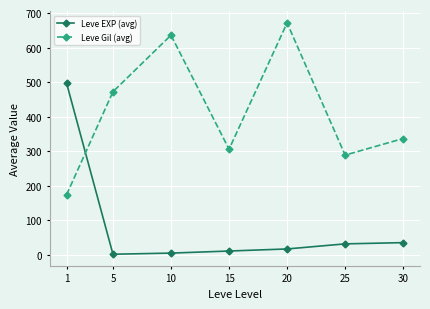

True or false: Leve Gil (avg) has more than 2 interior local peaks.

False